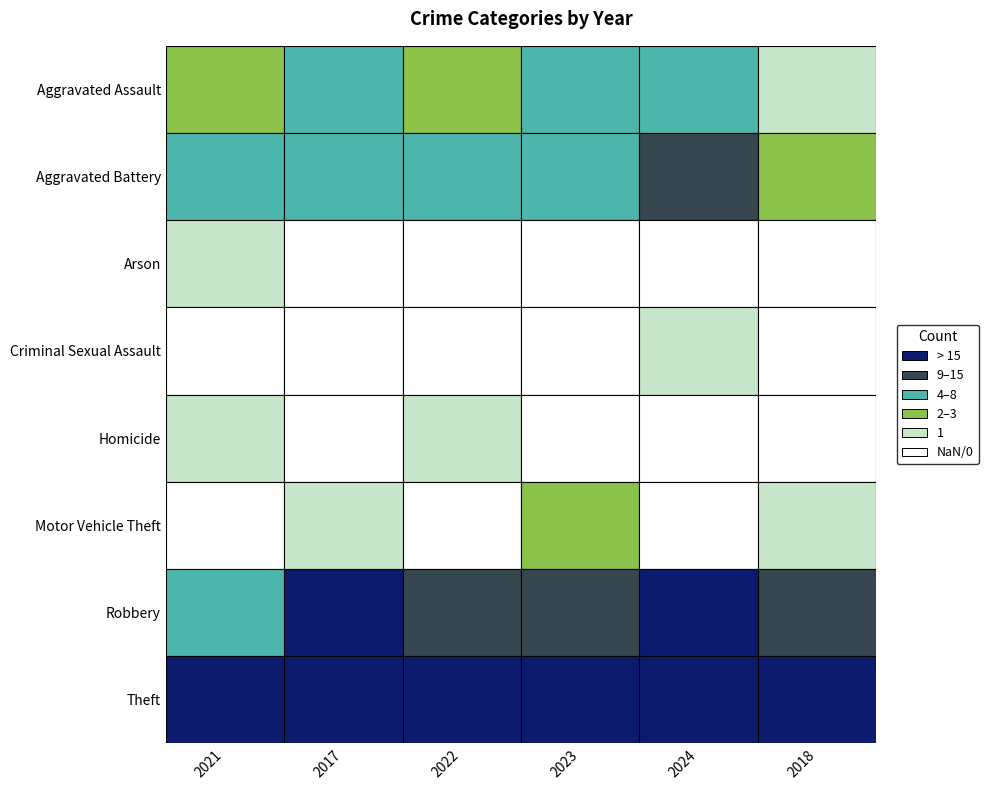

What is the difference between the maximum and second lowest values in the 2018 series?

30